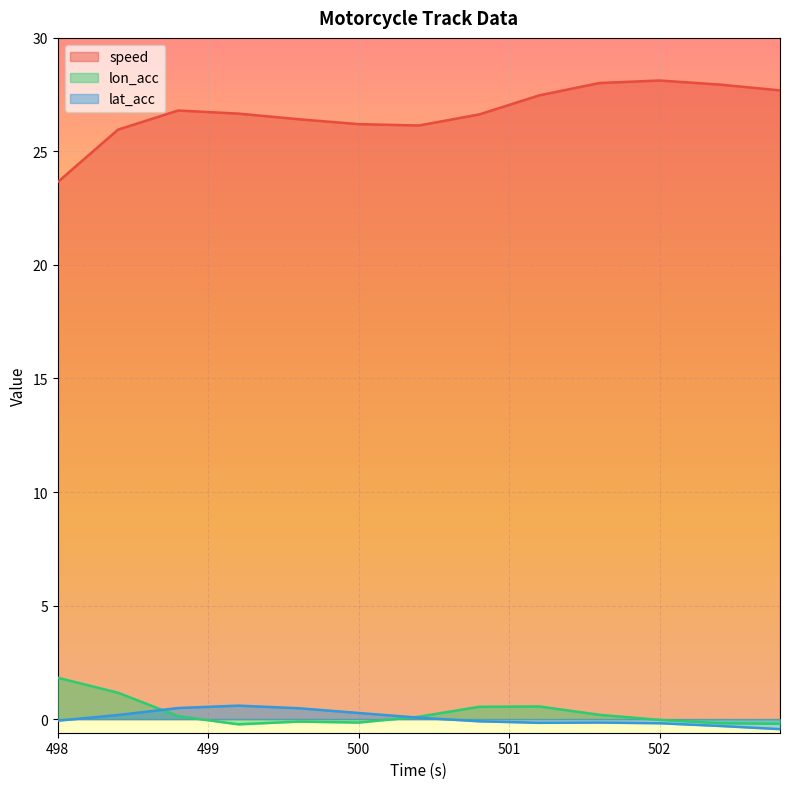

Where is lat_acc nearest to the value 0?

500.4